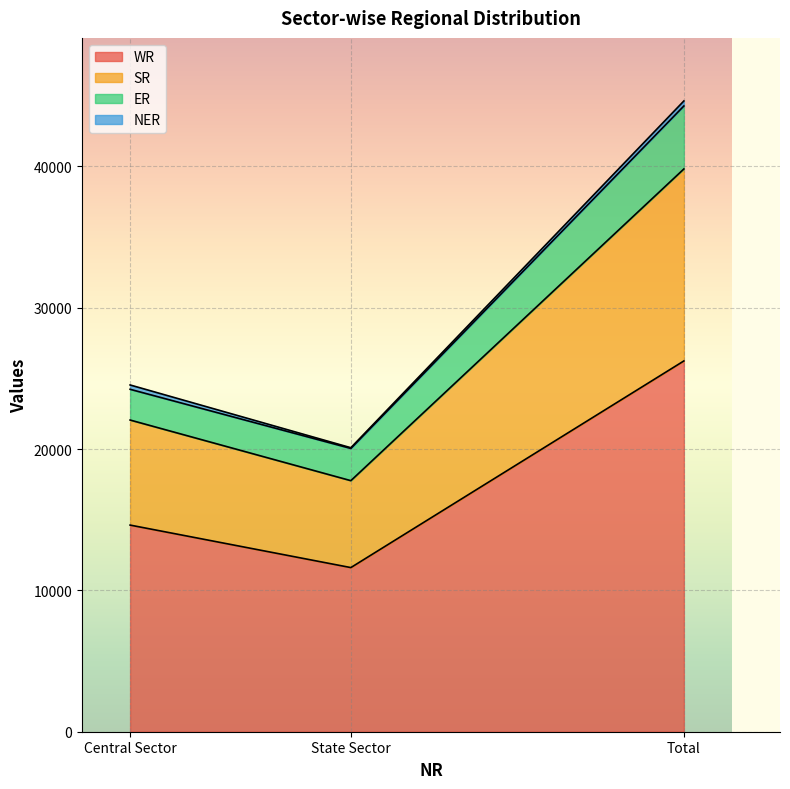

The WR series shows 5331 at Central Sector. True or false?

False